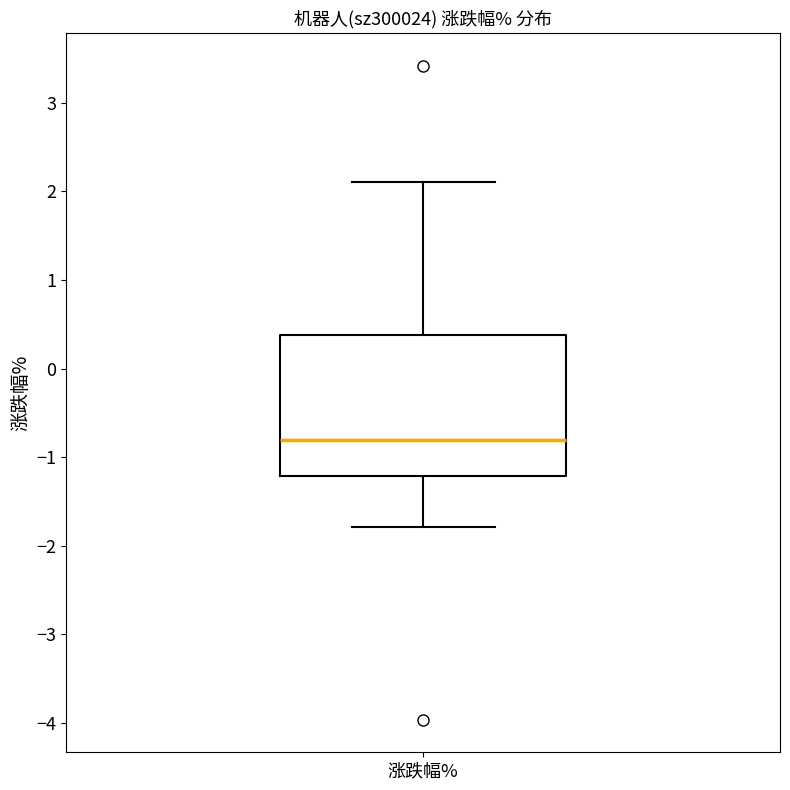

Transcribe this box plot: give where the median line is, the range the box spans, and where the two whiskers end, as read against the y-axis. The values are not printed on the chart, so give them approximately, as read against the axis.

median -0.8, box -1.2 to 0.4, whiskers -1.8 to 2.1